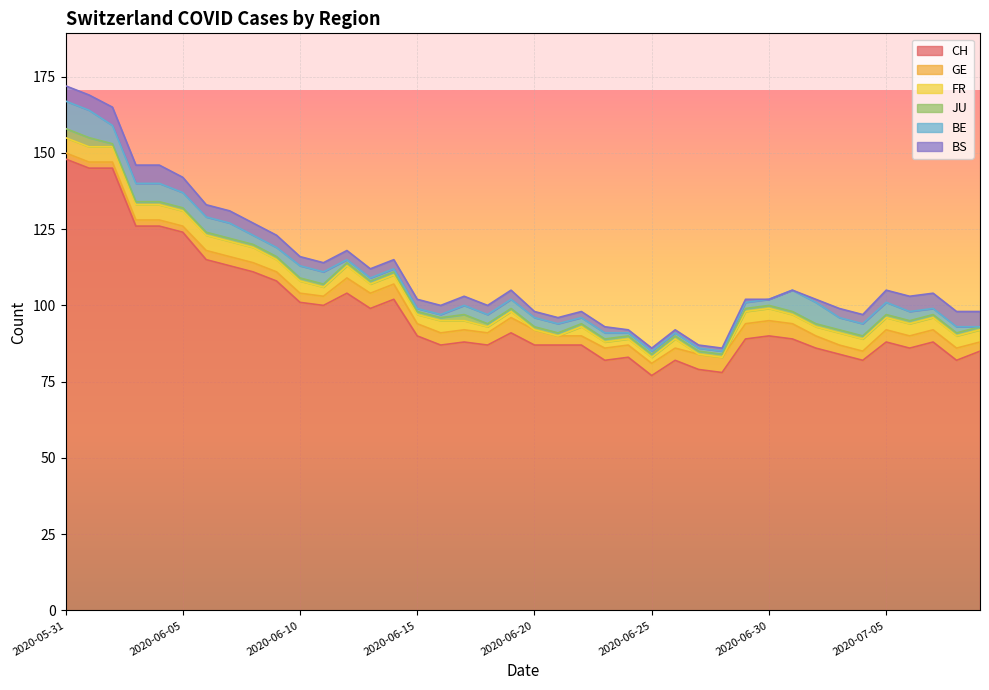

How many intersections are there between JU and FR?

4